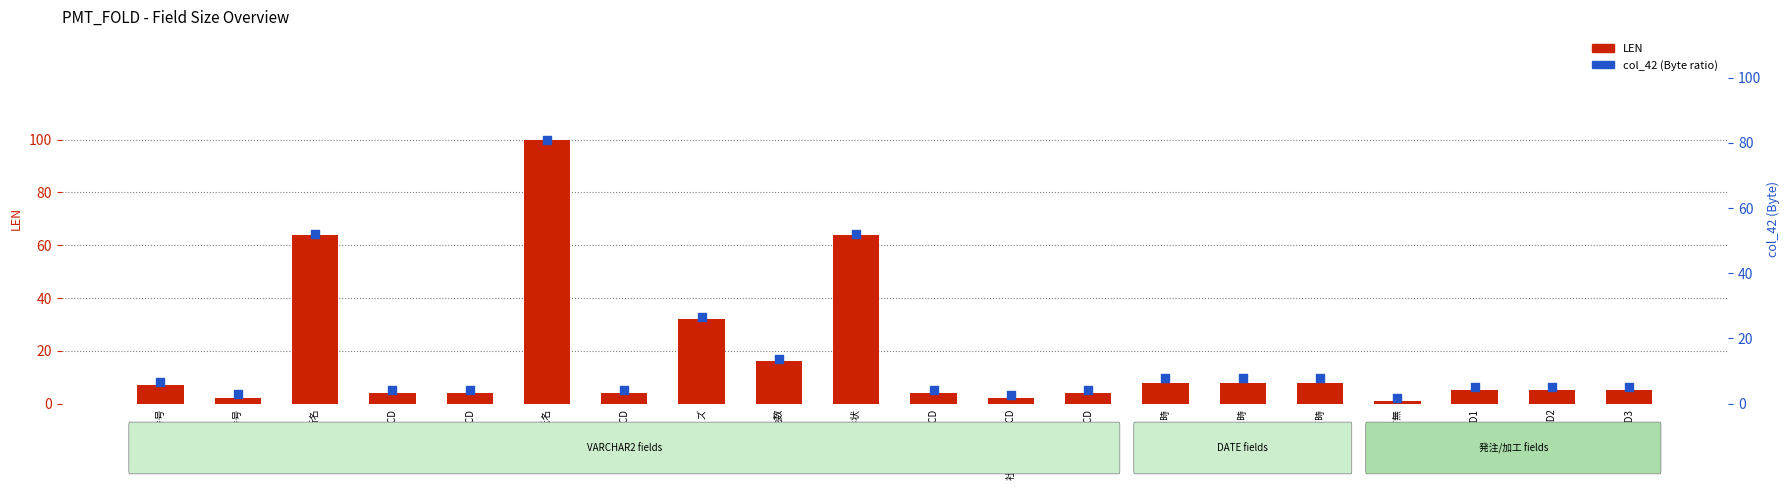

Which series contains the lowest Y value?

LEN